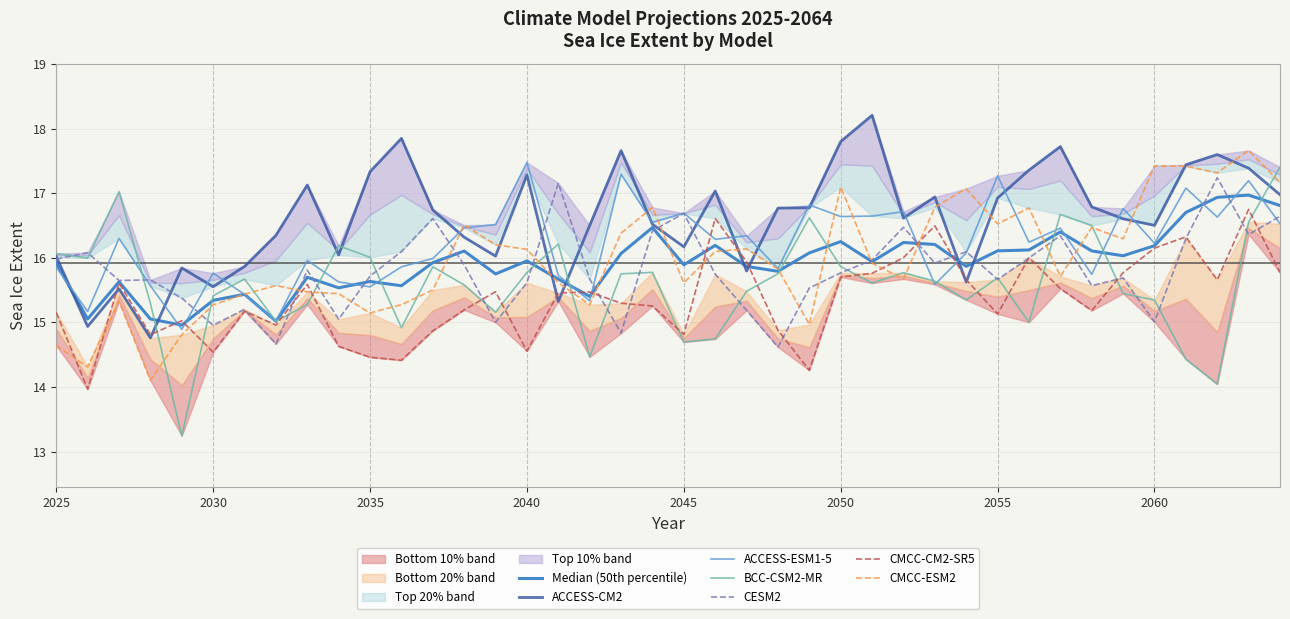

What is the greatest value displayed?

18.2